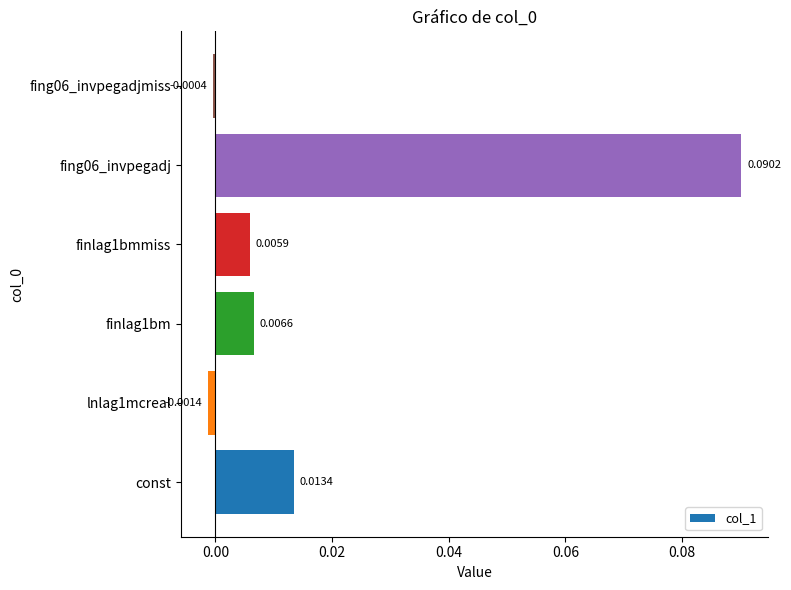

List the labels in order of value, smallest first.

lnlag1mcreal, fing06_invpegadjmiss, finlag1bmmiss, finlag1bm, const, fing06_invpegadj